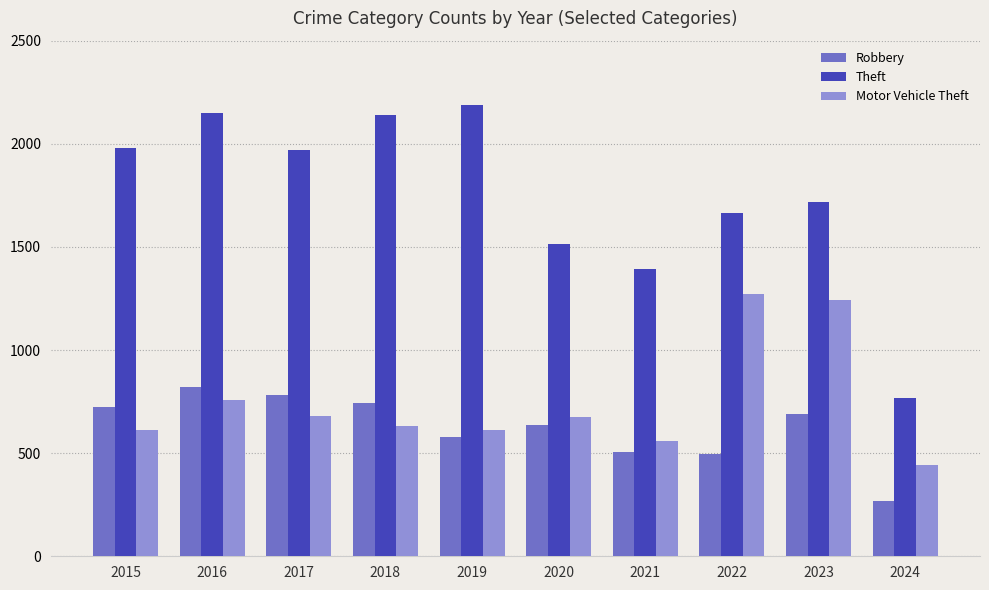

What is the value of the Robbery bar at the 2nd from the left?

819